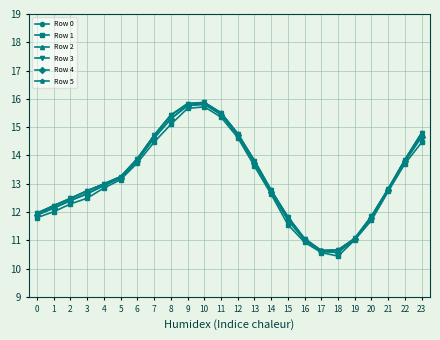

What is the spread (max minus min) of values at 20?

0.1